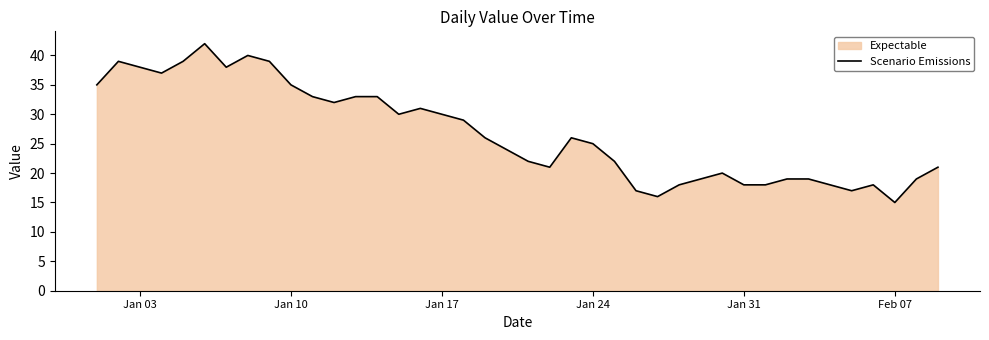

What is the maximum value shown in the chart?

42